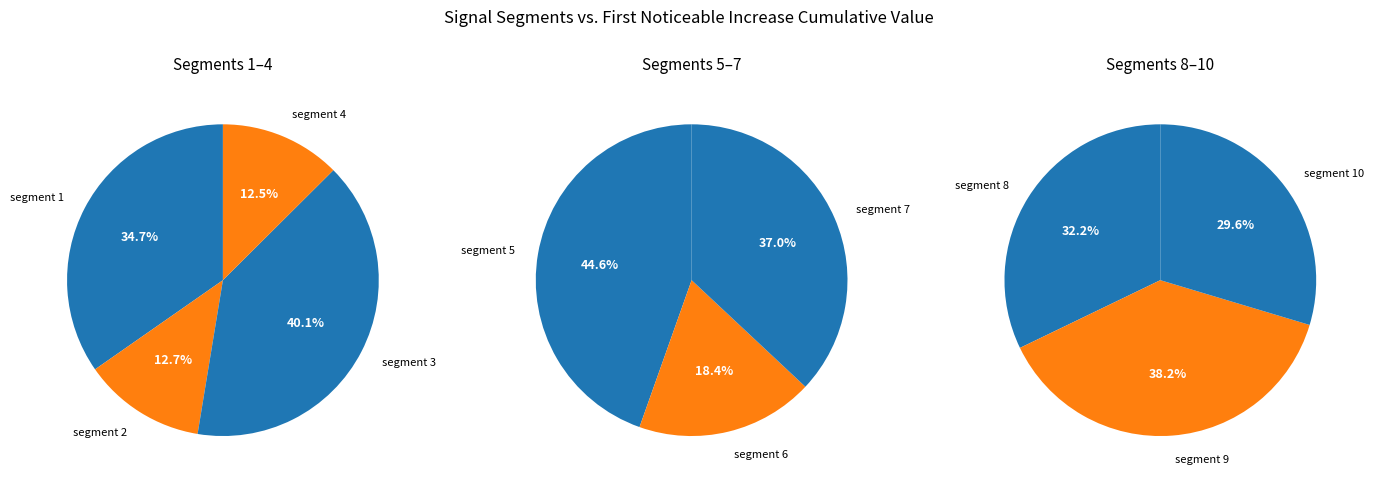

Which has a higher value, signal segment 1 or signal segment 4?

signal segment 1